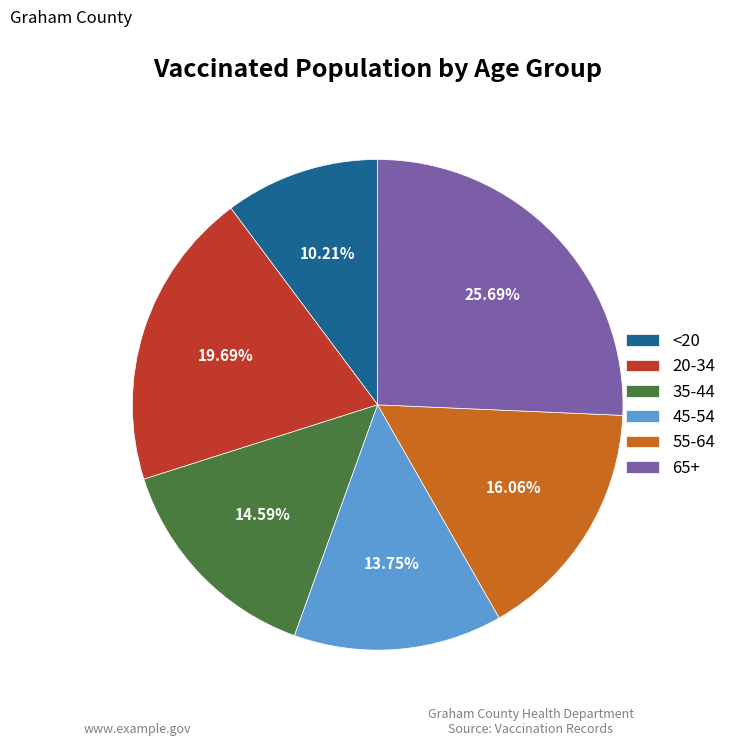

To the nearest percent, what is the difference between the largest and smallest slice percentages?

15%